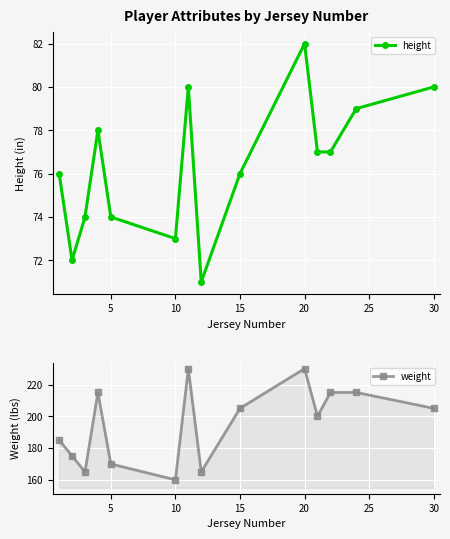

True or false: height has more than 1 interior local peaks.

True